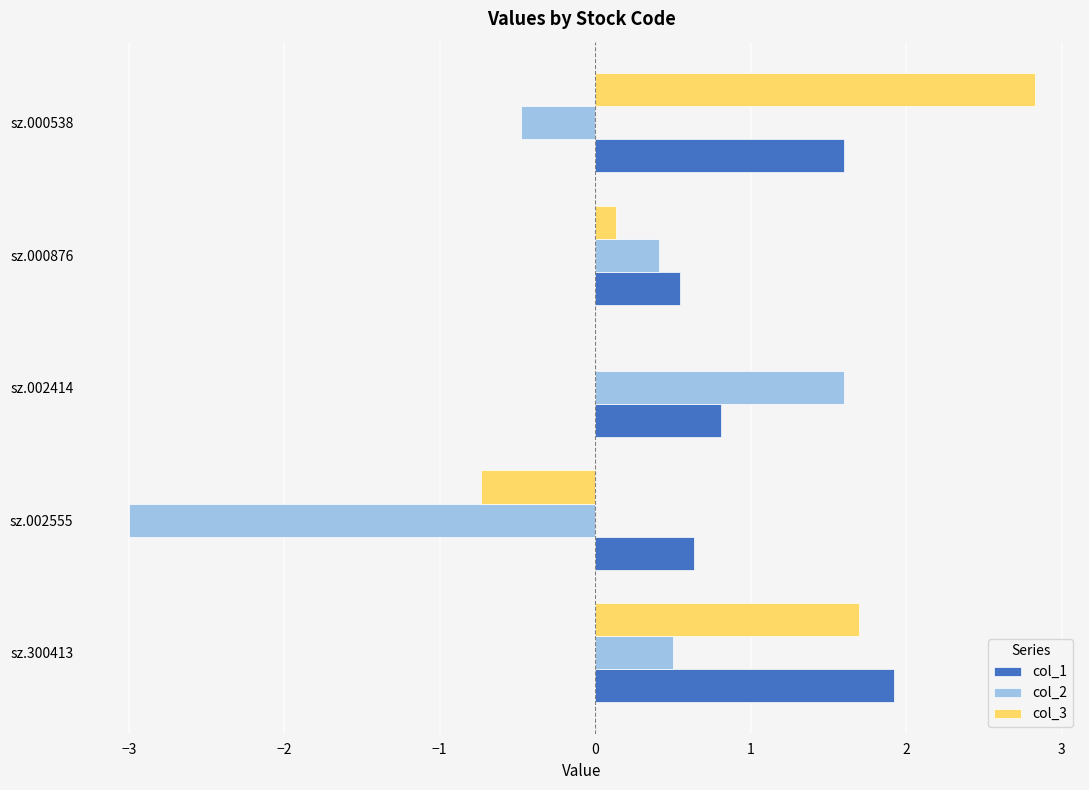

True or false: col_2 has a value of 0.4 at sz.000876.

True